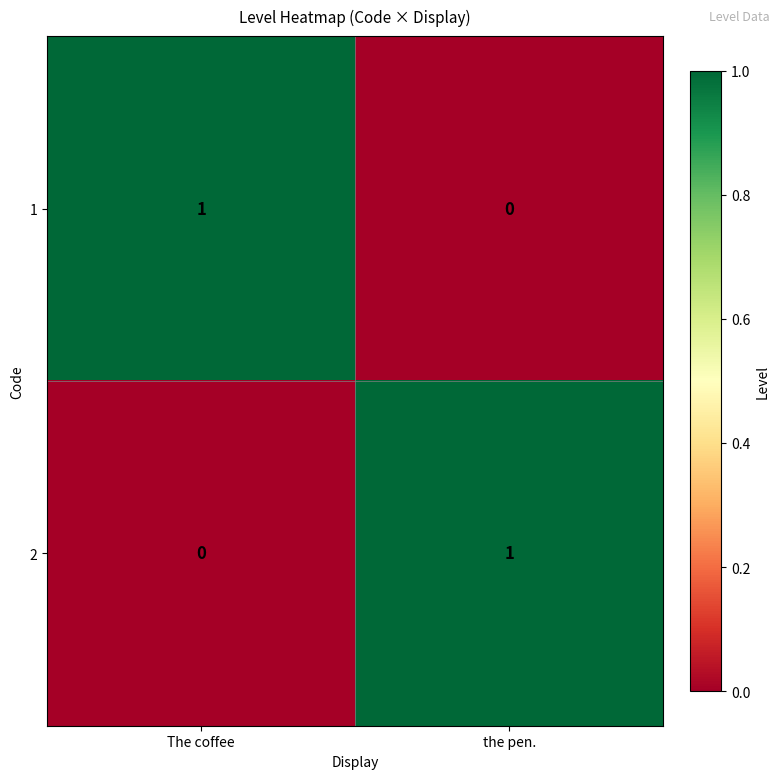

At which label does 2 reach its minimum?

The coffee